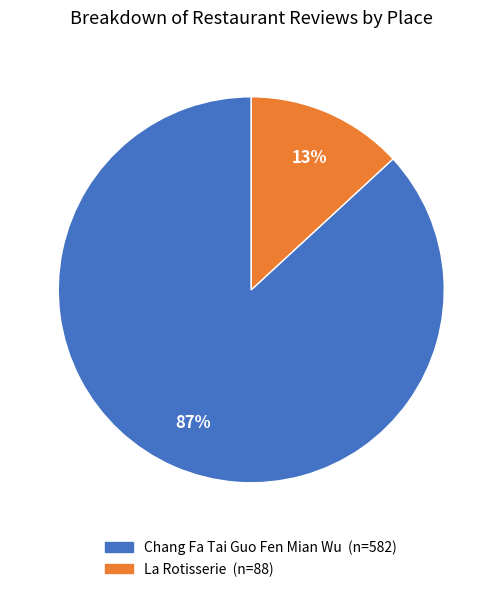

How many segments does this pie chart have?

2